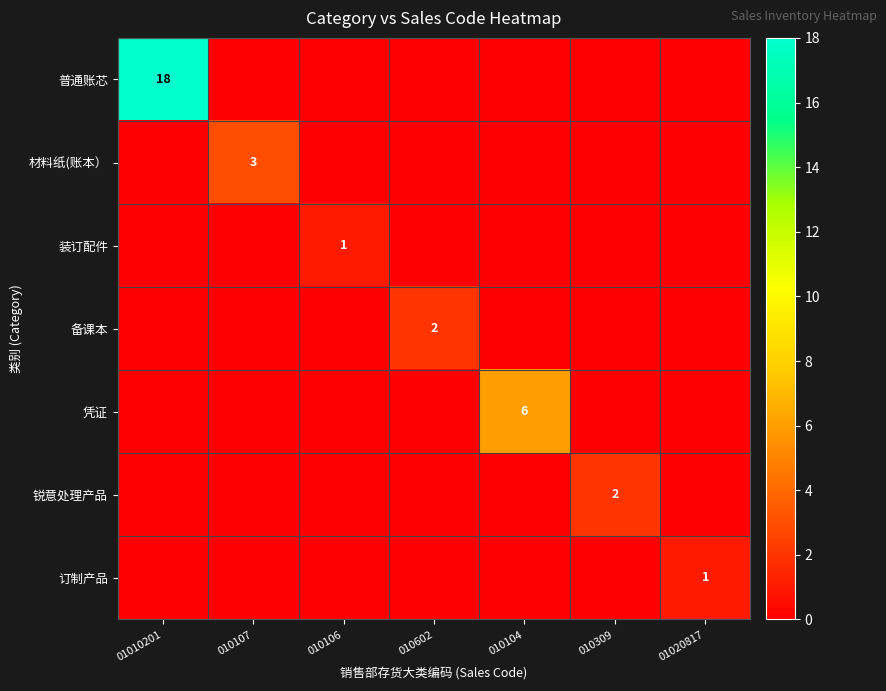

The 备课本 series shows 2 at 010602. True or false?

True